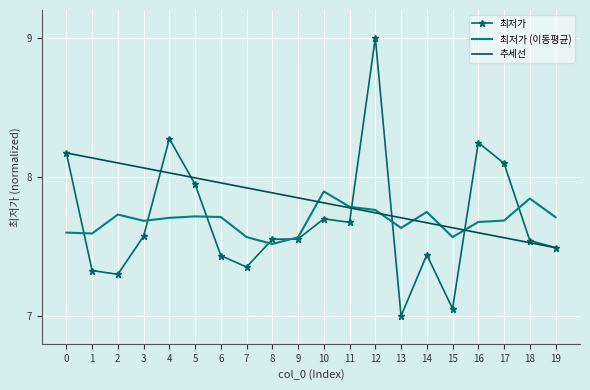

Between 8 and 17, which series saw the biggest shift?

최저가